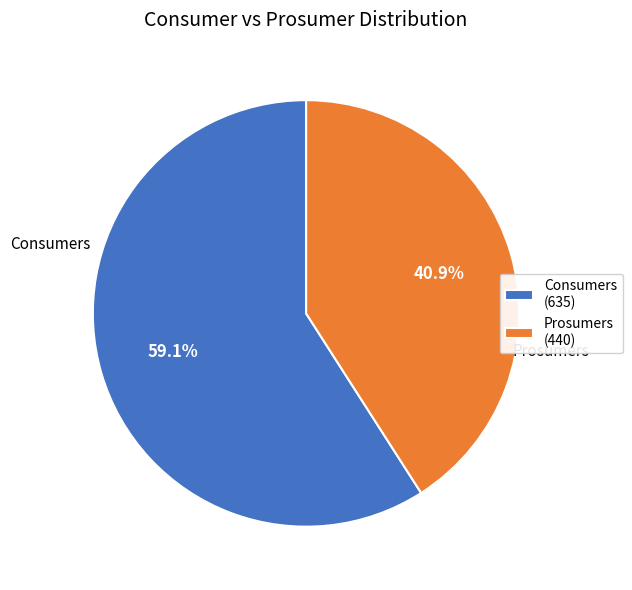

To the nearest percent, what percentage of the pie is Prosumers?

41%